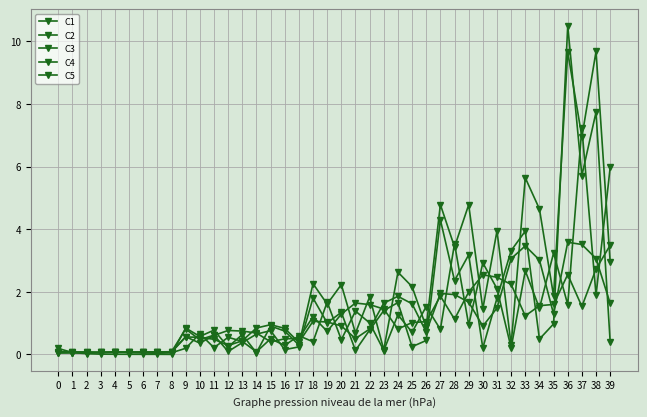

How many data points in C2 are less than 1?

20